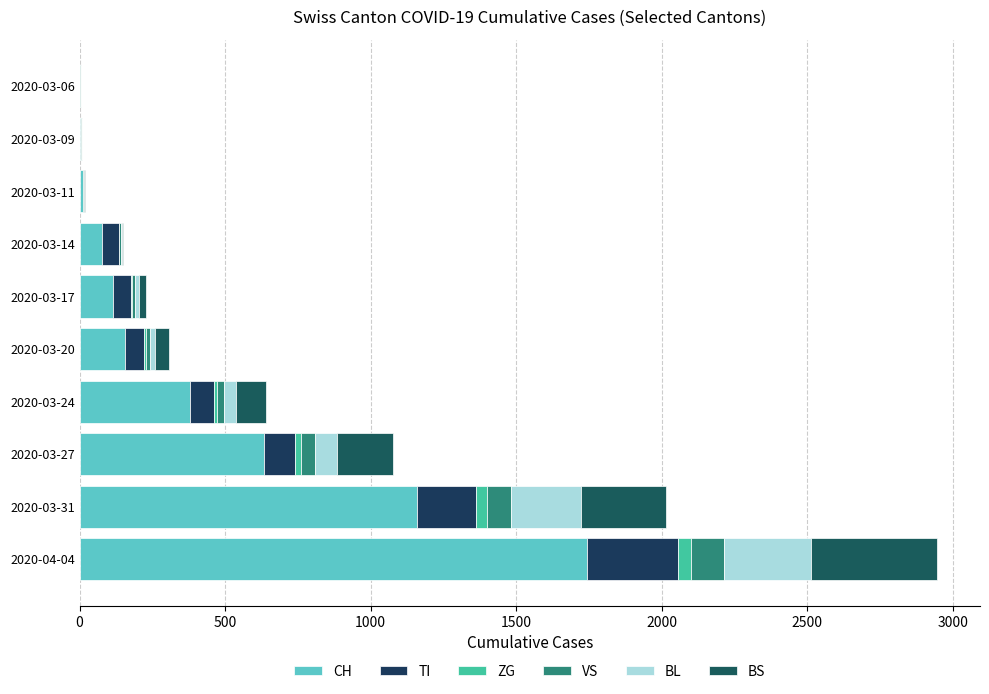

Count the number of categories in the chart.

10